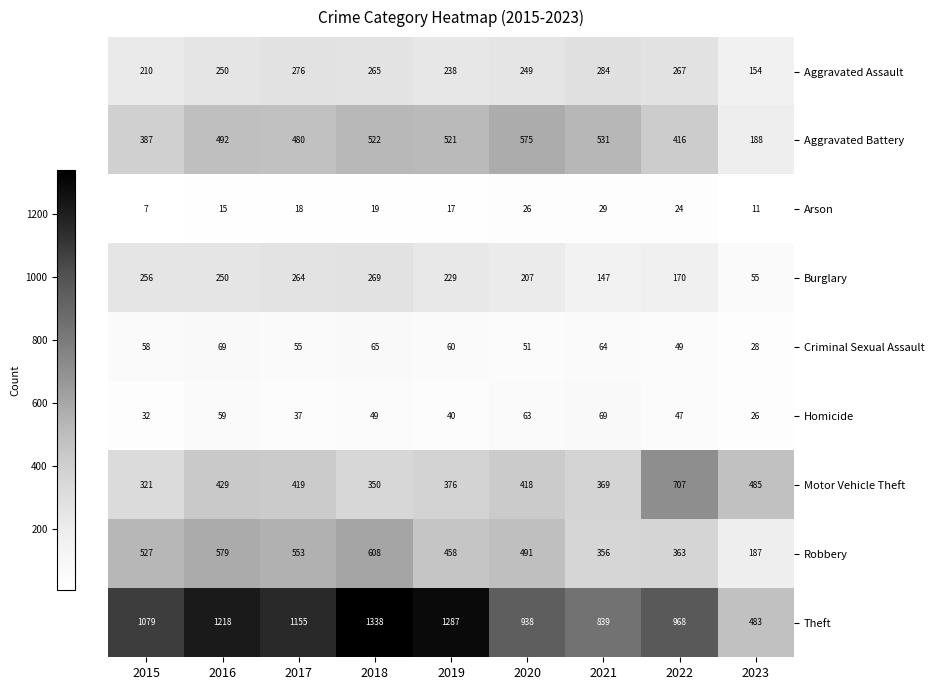

How many distinct data groups are displayed?

9